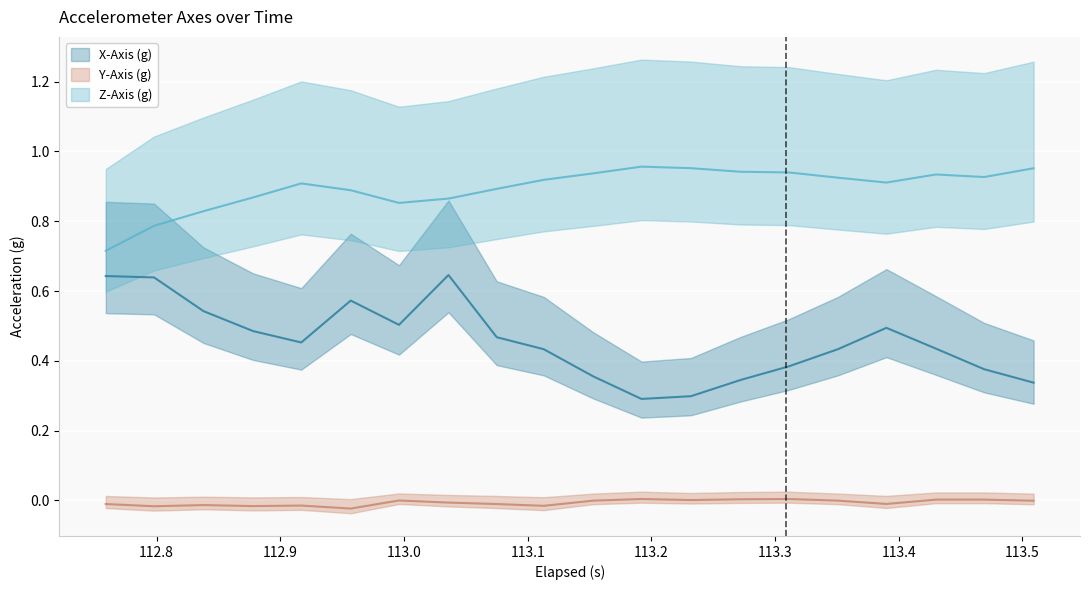

Rank the series by their average value, from lowest to highest.

Y-Axis (g), X-Axis (g), Z-Axis (g)